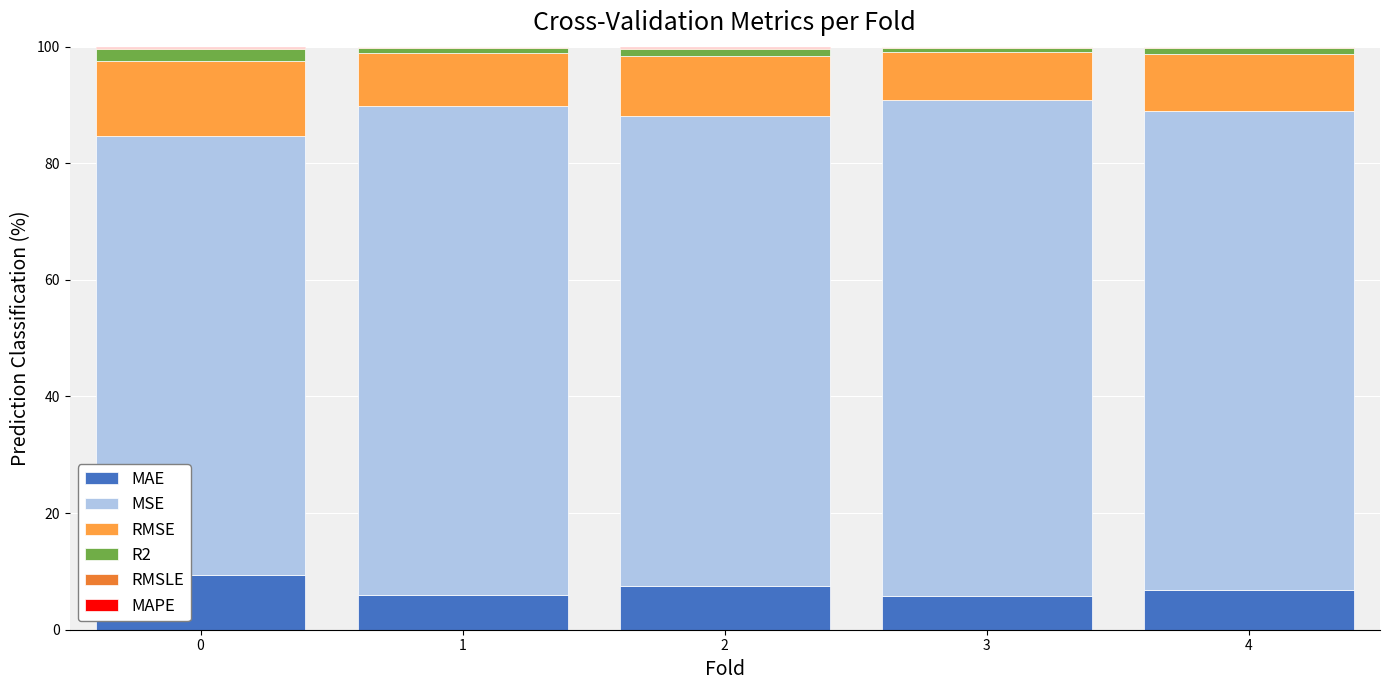

True or false: MAE has a value of 2.0 at 4.

False